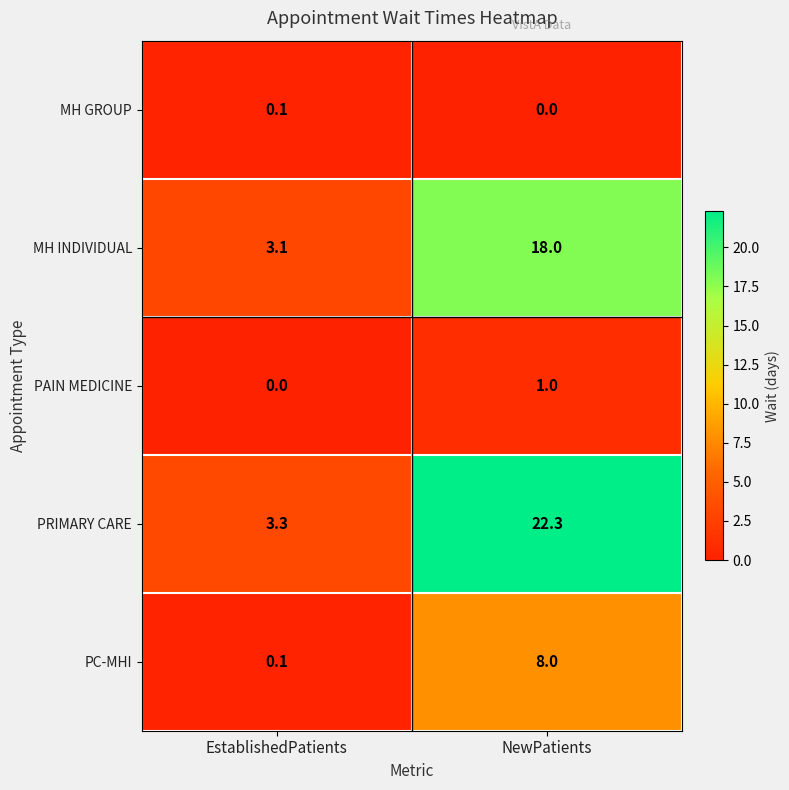

At which category is the sum across all series the highest?

NewPatients